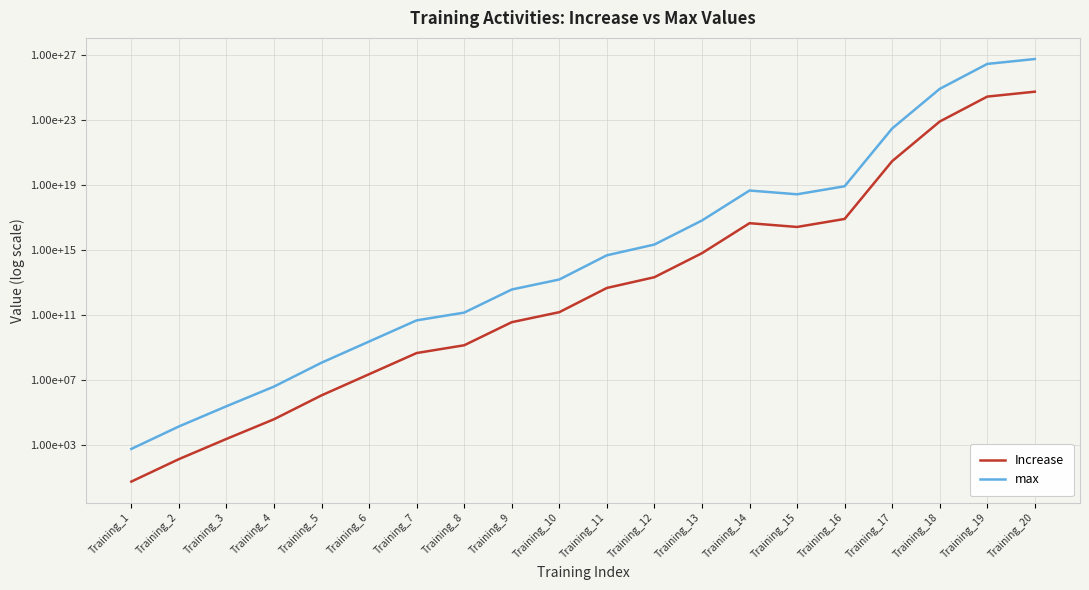

What is the difference between the second highest and minimum values in the Increase series?

2789999999999999937085440